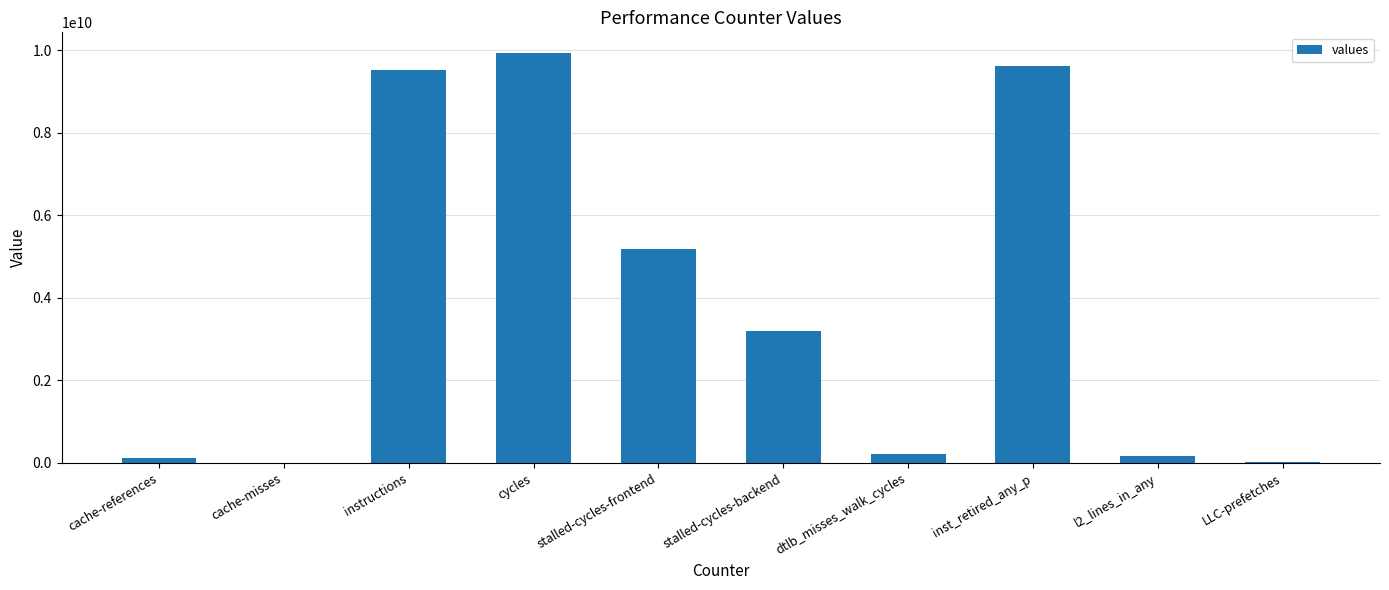

What is the approximate value at cache-references, to the nearest 100?

128667100